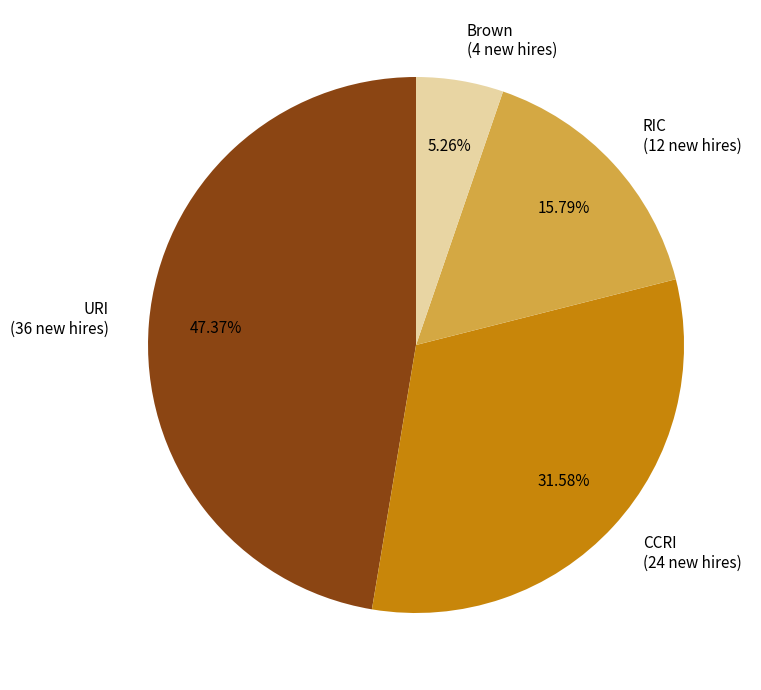

What is the ratio of the value at Brown to the value at URI?

0.1